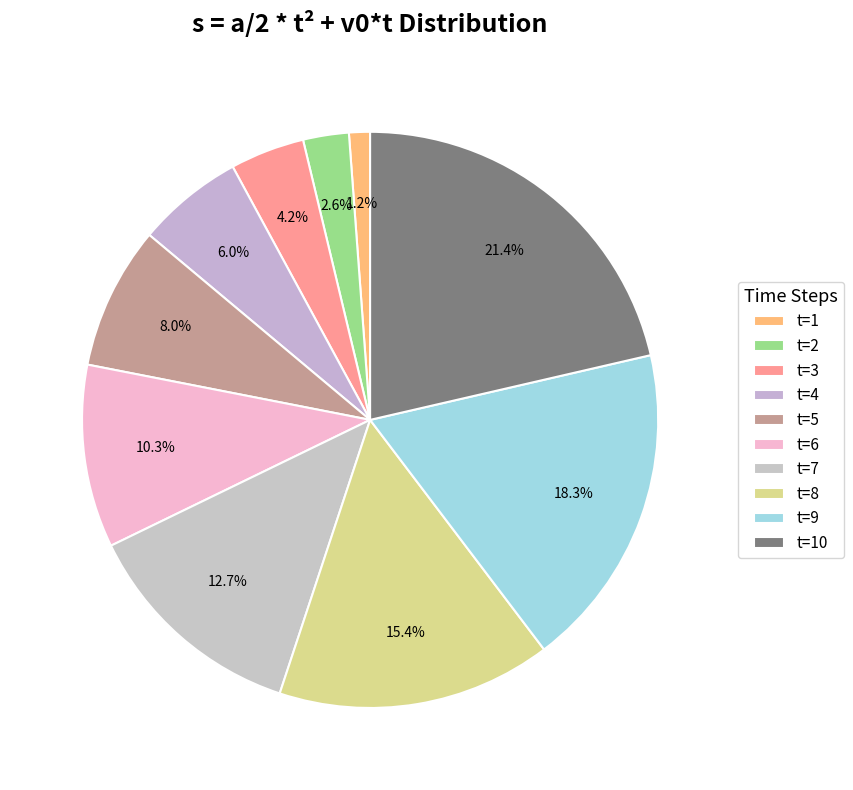

To the nearest percent, what percentage of the pie is t=5?

8%